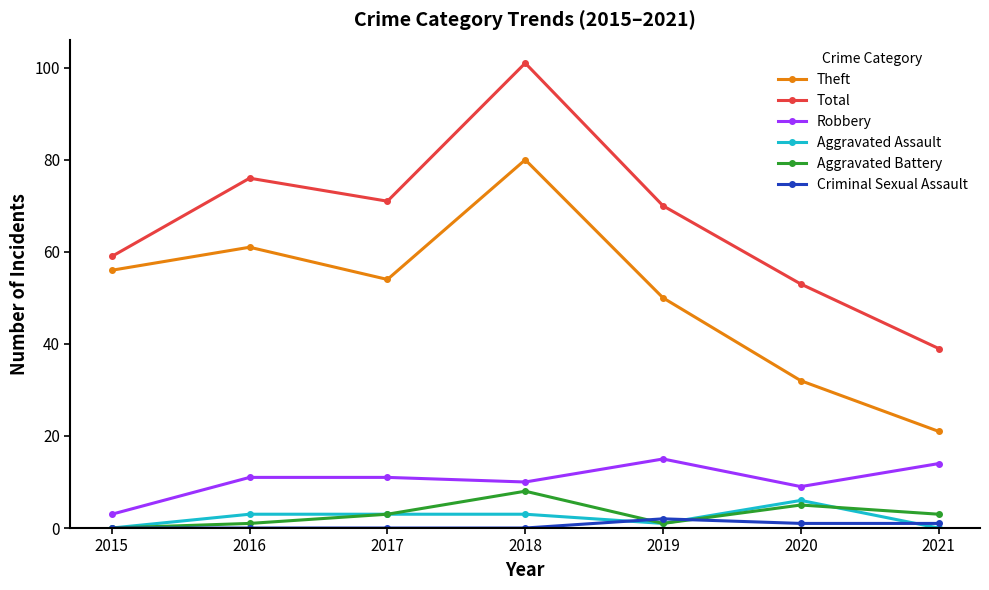

What is the sum of the Aggravated Assault values at 2015 and 2020?

6